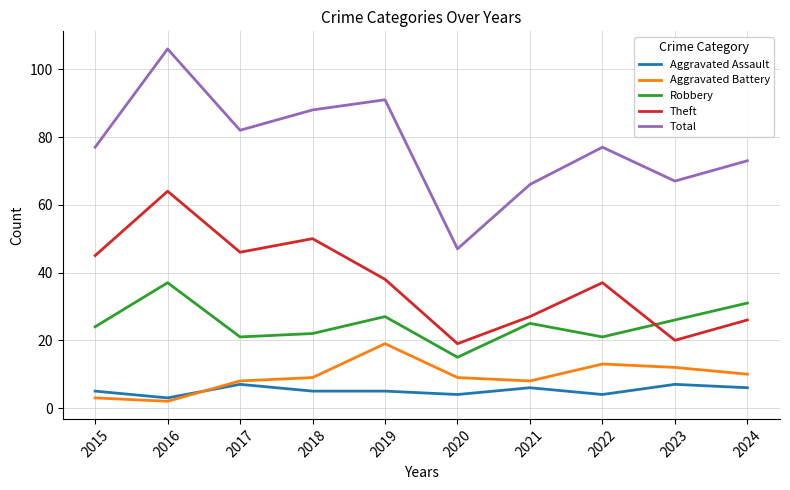

True or false: Total and Robbery cross at least once.

False